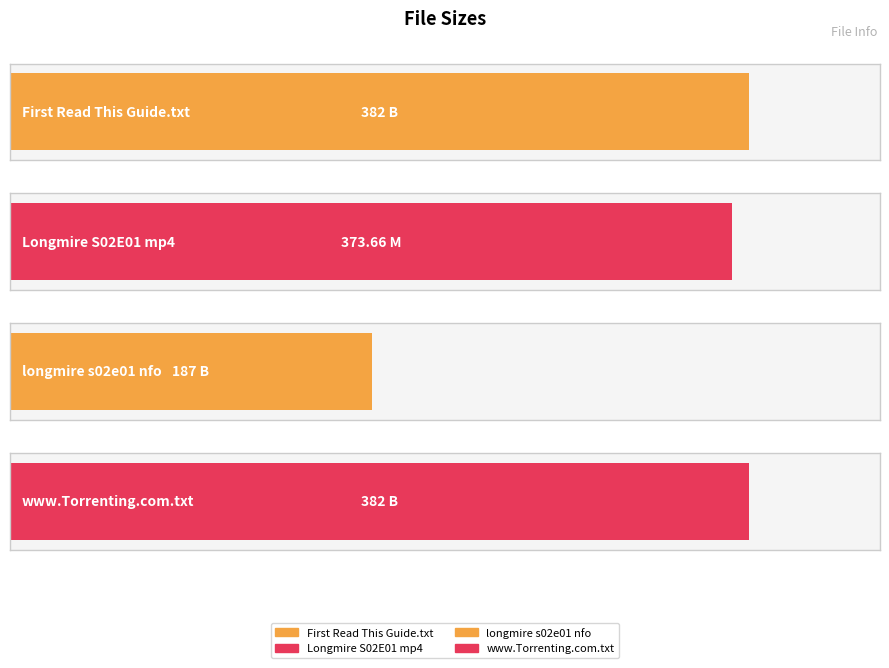

Reading left to right, what are all the values shown in this chart?

382.0	373.7	187.0	382.0